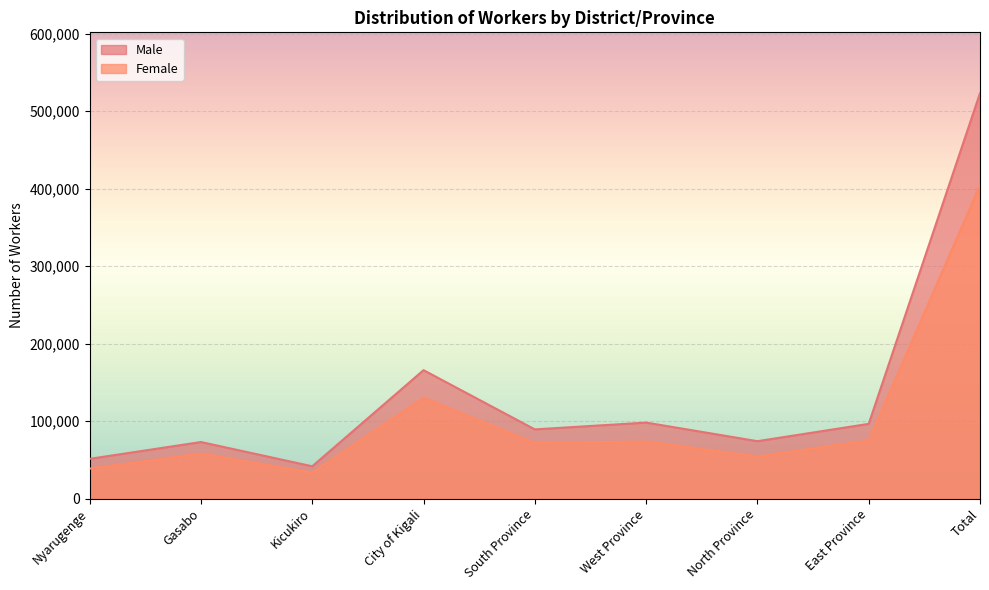

How many interior local valleys does the Female series have?

3